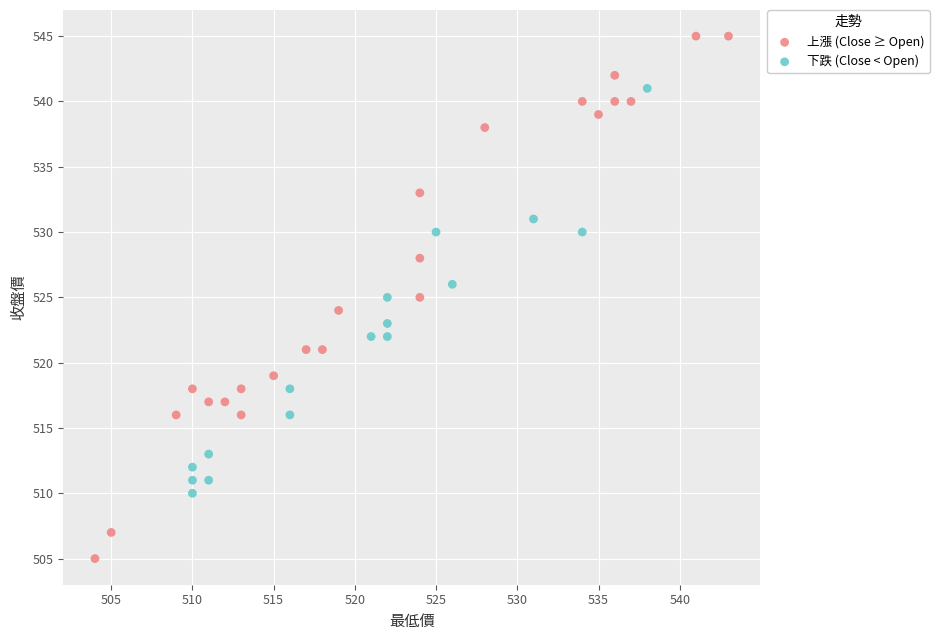

Which series contains the lowest Y value?

上漲 (Close ≥ Open)